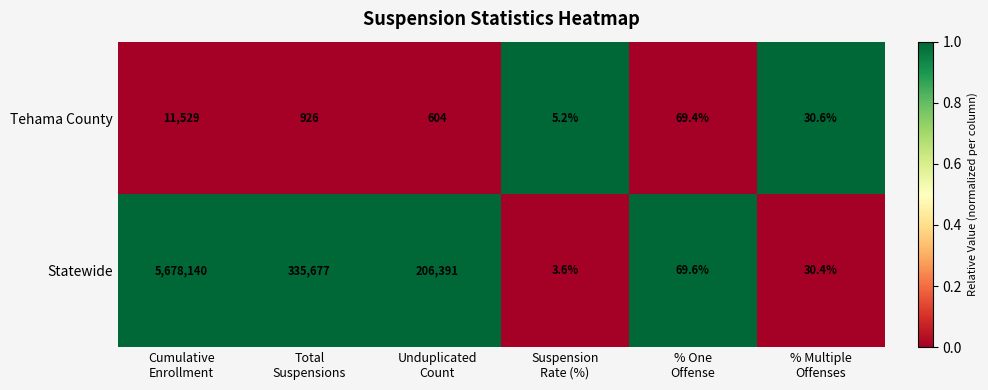

Which series has the largest total across all categories?

Statewide